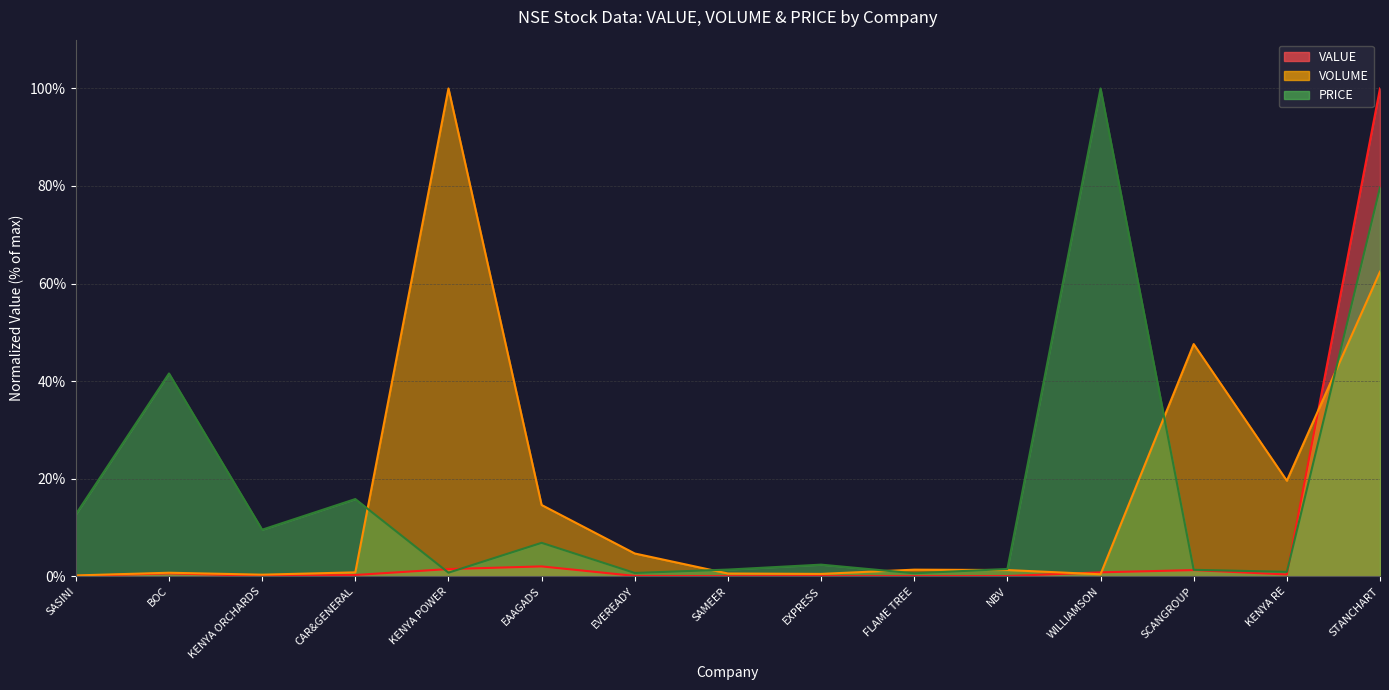

How many values in the PRICE series are below 2?

7